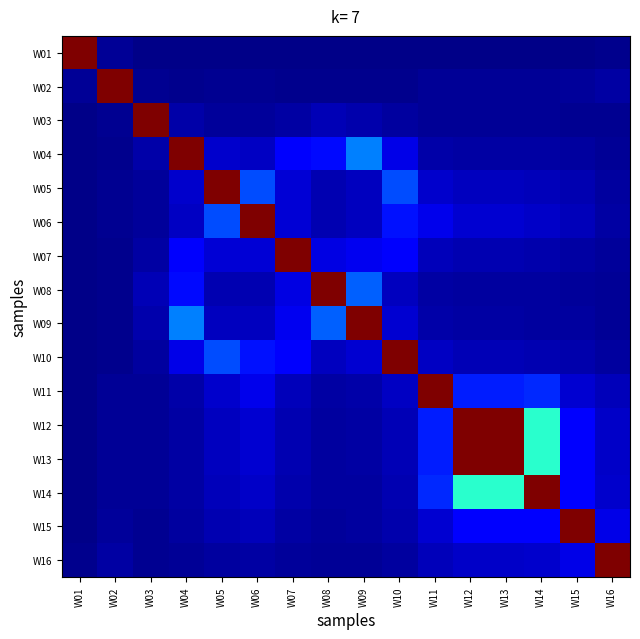

Reading left to right, transcribe all the data shown in this chart.

W01: W01=1.0	W02=0.0	W03=0.0	W04=0.0	W05=0.0	W06=0.0	W07=0.0	W08=0.0	W09=0.0	W10=0.0	W11=0.0	W12=0.0	W13=0.0	W14=0.0	W15=0.0	W16=0.0
W02: W01=0.0	W02=1.0	W03=0.0	W04=0.0	W05=0.0	W06=0.0	W07=0.0	W08=0.0	W09=0.0	W10=0.0	W11=0.0	W12=0.0	W13=0.0	W14=0.0	W15=0.0	W16=0.0
W03: W01=0.0	W02=0.0	W03=1.0	W04=0.0	W05=0.0	W06=0.0	W07=0.0	W08=0.1	W09=0.0	W10=0.0	W11=0.0	W12=0.0	W13=0.0	W14=0.0	W15=0.0	W16=0.0
W04: W01=0.0	W02=0.0	W03=0.0	W04=1.0	W05=0.1	W06=0.1	W07=0.1	W08=0.1	W09=0.2	W10=0.1	W11=0.0	W12=0.0	W13=0.0	W14=0.0	W15=0.0	W16=0.0
W05: W01=0.0	W02=0.0	W03=0.0	W04=0.1	W05=1.0	W06=0.2	W07=0.1	W08=0.0	W09=0.1	W10=0.2	W11=0.1	W12=0.1	W13=0.1	W14=0.1	W15=0.0	W16=0.0
W06: W01=0.0	W02=0.0	W03=0.0	W04=0.1	W05=0.2	W06=1.0	W07=0.1	W08=0.0	W09=0.1	W10=0.1	W11=0.1	W12=0.1	W13=0.1	W14=0.1	W15=0.1	W16=0.0
W07: W01=0.0	W02=0.0	W03=0.0	W04=0.1	W05=0.1	W06=0.1	W07=1.0	W08=0.1	W09=0.1	W10=0.1	W11=0.1	W12=0.0	W13=0.0	W14=0.0	W15=0.0	W16=0.0
W08: W01=0.0	W02=0.0	W03=0.1	W04=0.1	W05=0.0	W06=0.0	W07=0.1	W08=1.0	W09=0.2	W10=0.1	W11=0.0	W12=0.0	W13=0.0	W14=0.0	W15=0.0	W16=0.0
W09: W01=0.0	W02=0.0	W03=0.0	W04=0.2	W05=0.1	W06=0.1	W07=0.1	W08=0.2	W09=1.0	W10=0.1	W11=0.0	W12=0.0	W13=0.0	W14=0.0	W15=0.0	W16=0.0
W10: W01=0.0	W02=0.0	W03=0.0	W04=0.1	W05=0.2	W06=0.1	W07=0.1	W08=0.1	W09=0.1	W10=1.0	W11=0.1	W12=0.1	W13=0.1	W14=0.0	W15=0.0	W16=0.0
W11: W01=0.0	W02=0.0	W03=0.0	W04=0.0	W05=0.1	W06=0.1	W07=0.1	W08=0.0	W09=0.0	W10=0.1	W11=1.0	W12=0.2	W13=0.2	W14=0.2	W15=0.1	W16=0.1
W12: W01=0.0	W02=0.0	W03=0.0	W04=0.0	W05=0.1	W06=0.1	W07=0.0	W08=0.0	W09=0.0	W10=0.1	W11=0.2	W12=1.0	W13=1.0	W14=0.4	W15=0.1	W16=0.1
W13: W01=0.0	W02=0.0	W03=0.0	W04=0.0	W05=0.1	W06=0.1	W07=0.0	W08=0.0	W09=0.0	W10=0.1	W11=0.2	W12=1.0	W13=1.0	W14=0.4	W15=0.1	W16=0.1
W14: W01=0.0	W02=0.0	W03=0.0	W04=0.0	W05=0.1	W06=0.1	W07=0.0	W08=0.0	W09=0.0	W10=0.0	W11=0.2	W12=0.4	W13=0.4	W14=1.0	W15=0.1	W16=0.1
W15: W01=0.0	W02=0.0	W03=0.0	W04=0.0	W05=0.0	W06=0.1	W07=0.0	W08=0.0	W09=0.0	W10=0.0	W11=0.1	W12=0.1	W13=0.1	W14=0.1	W15=1.0	W16=0.1
W16: W01=0.0	W02=0.0	W03=0.0	W04=0.0	W05=0.0	W06=0.0	W07=0.0	W08=0.0	W09=0.0	W10=0.0	W11=0.1	W12=0.1	W13=0.1	W14=0.1	W15=0.1	W16=1.0